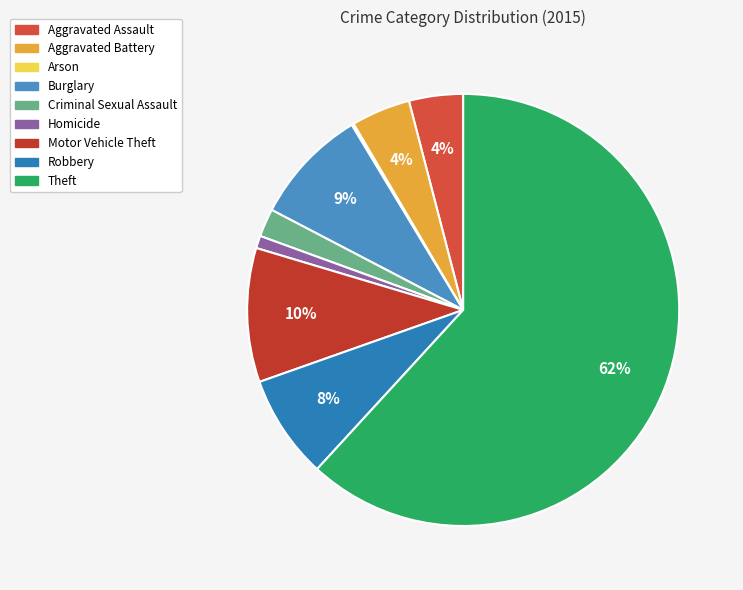

The Burglary slice represents 3% of the pie. True or false?

False